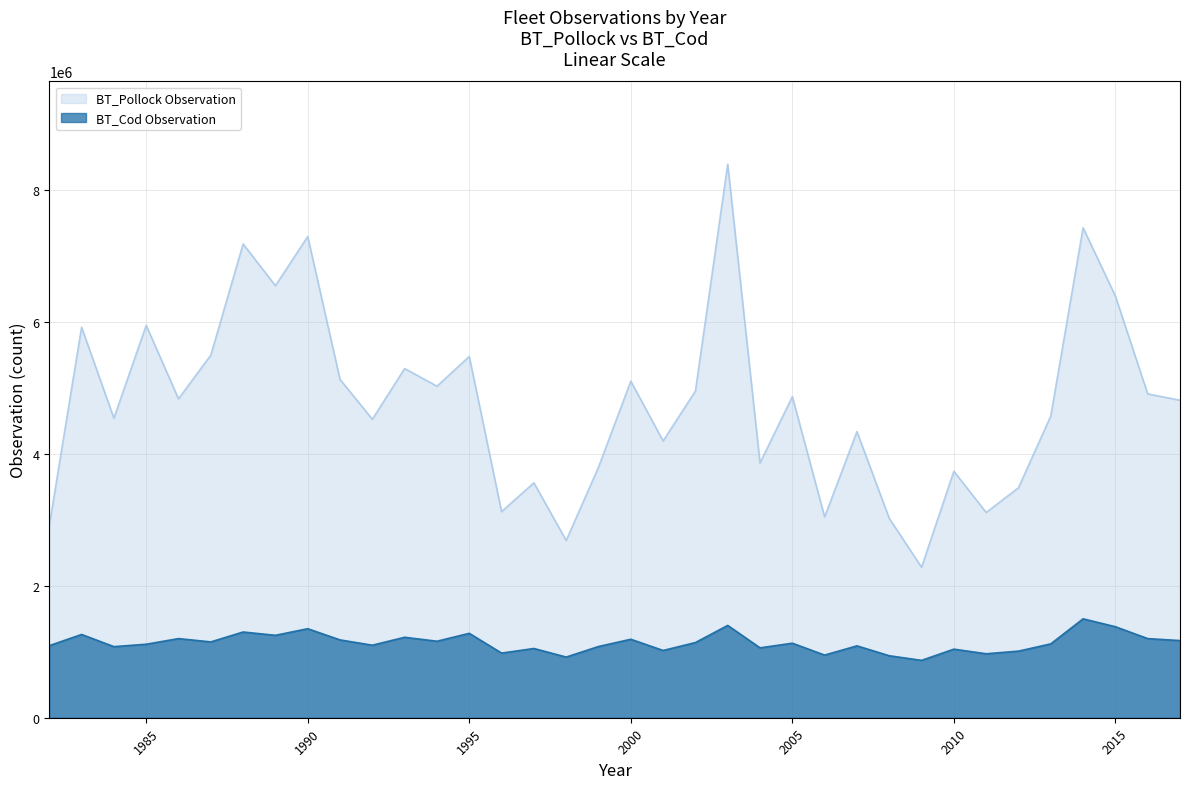

Reading left to right, transcribe all the data shown in this chart.

BT_Pollock Observation: 1982=2912869.5	1983=5921380.2	1984=4542405.0	1985=5949852.3	1986=4835722.1	1987=5498433.5	1988=7183962.7	1989=6550414.9	1990=7296652.9	1991=5129537.6	1992=4526153.2	1993=5294816.3	1994=5027325.3	1995=5477837.8	1996=3125253.1	1997=3562163.1	1998=2687755.3	1999=3798474.1	2000=5103629.0	2001=4196853.9	2002=4953438.3	2003=8392260.8	2004=3862974.2	2005=4868615.6	2006=3045380.1	2007=4338219.9	2008=3023267.3	2009=2282409.6	2010=3737878.3	2011=3112312.2	2012=3487228.6	2013=4575402.9	2014=7429952.5	2015=6394358.6	2016=4910079.8	2017=4814372.8
BT_Cod Observation: 1982=1093495.5	1983=1262727.1	1984=1078132.1	1985=1114623.9	1986=1200000.0	1987=1150000.0	1988=1300000.0	1989=1250000.0	1990=1350000.0	1991=1180000.0	1992=1100000.0	1993=1220000.0	1994=1160000.0	1995=1280000.0	1996=980000.0	1997=1050000.0	1998=920000.0	1999=1080000.0	2000=1190000.0	2001=1020000.0	2002=1140000.0	2003=1400000.0	2004=1060000.0	2005=1130000.0	2006=950000.0	2007=1090000.0	2008=940000.0	2009=870000.0	2010=1040000.0	2011=970000.0	2012=1010000.0	2013=1120000.0	2014=1500000.0	2015=1380000.0	2016=1200000.0	2017=1170000.0